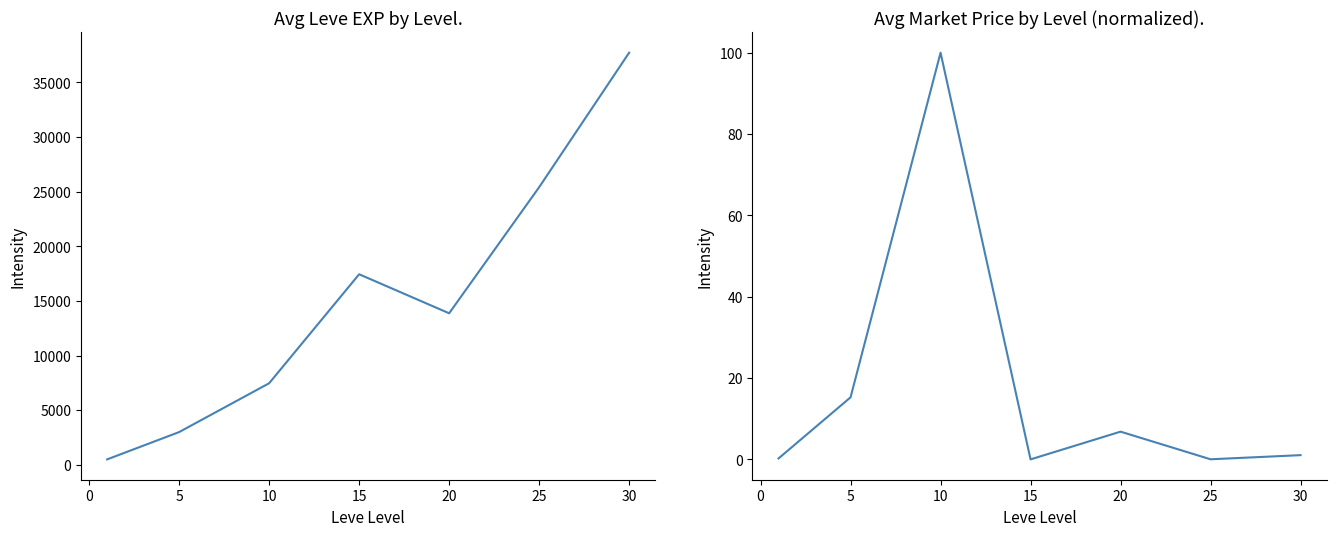

What is the value of the Leve EXP point at the 2nd from the left?

3008.3